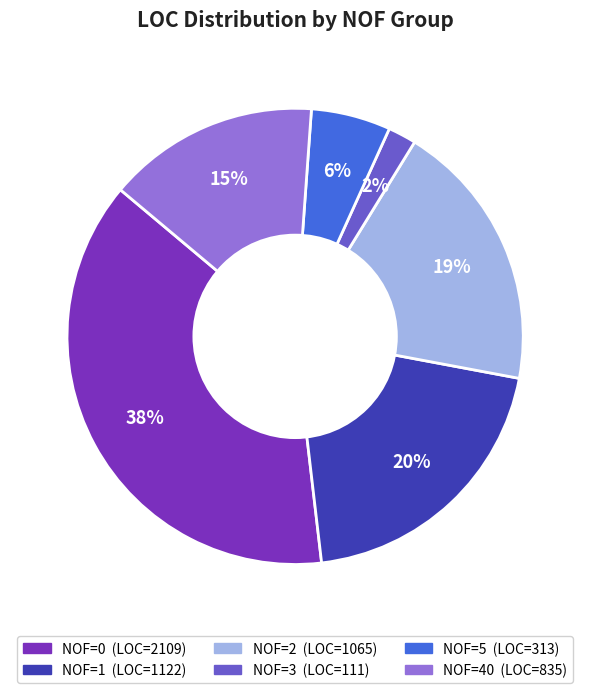

How many segments does this pie chart have?

6